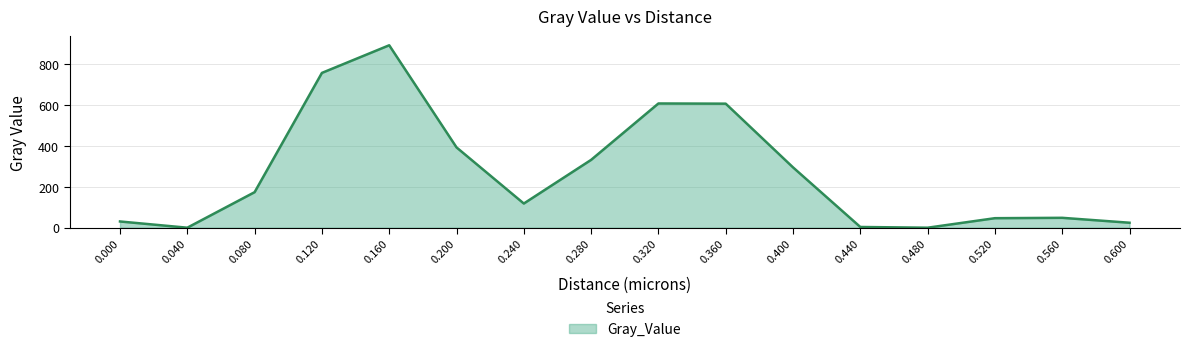

What is the ratio of the value at 0.320 to the value at 0.080?

3.5